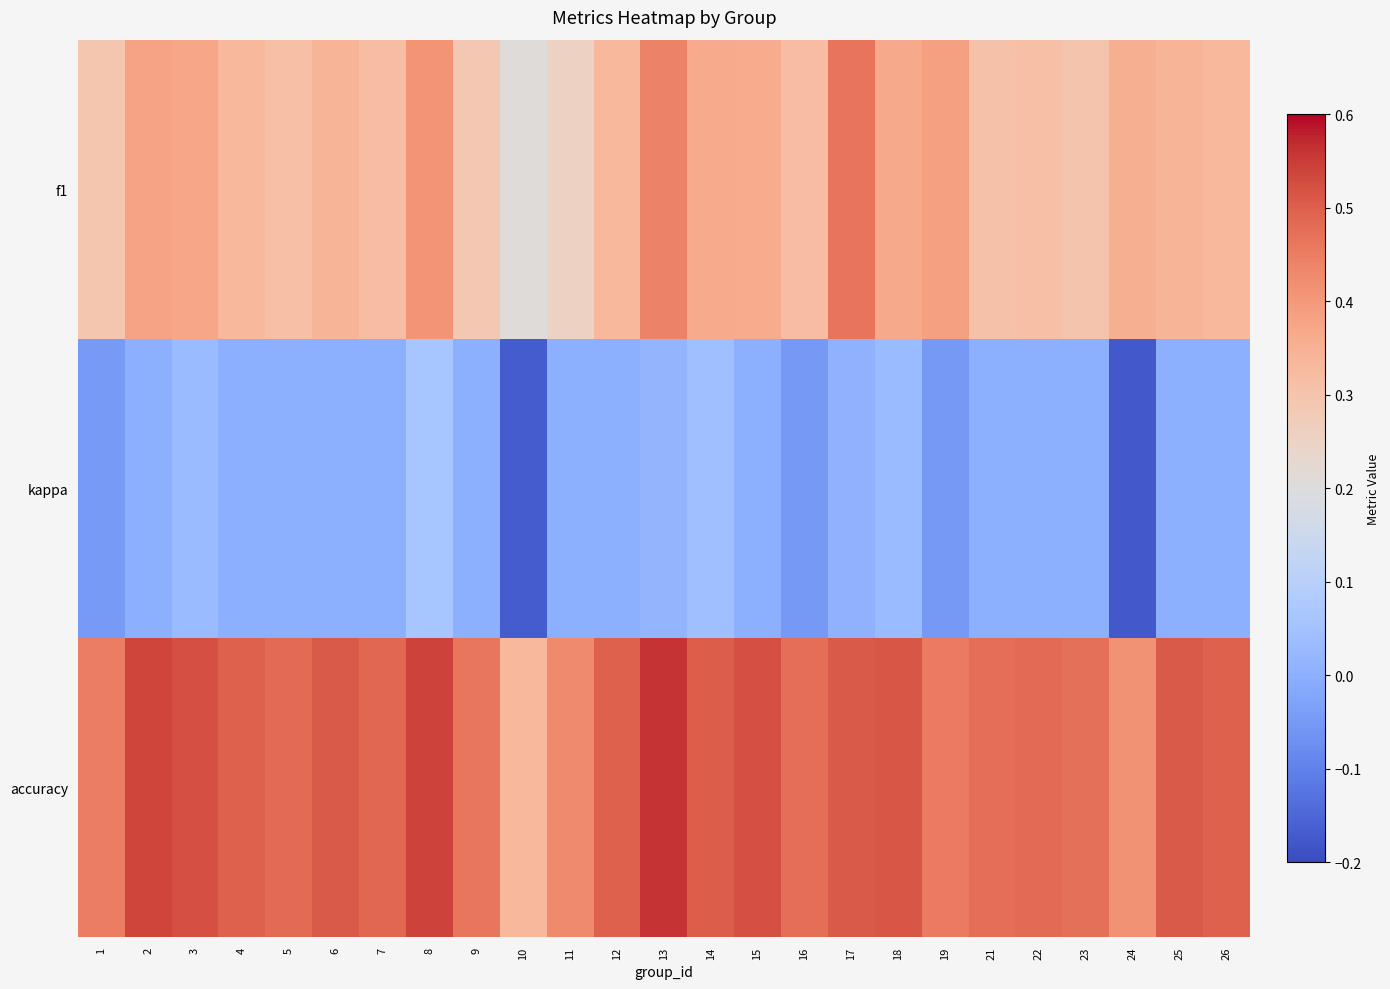

Rank the series by their maximum value, from lowest to highest.

kappa, f1, accuracy